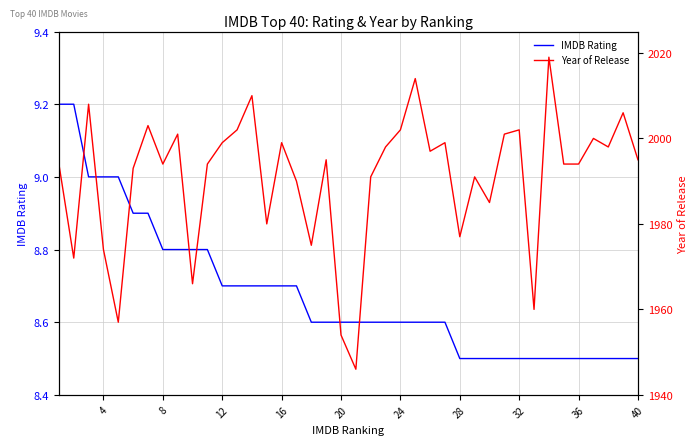

What is the greatest value displayed?

2019.0